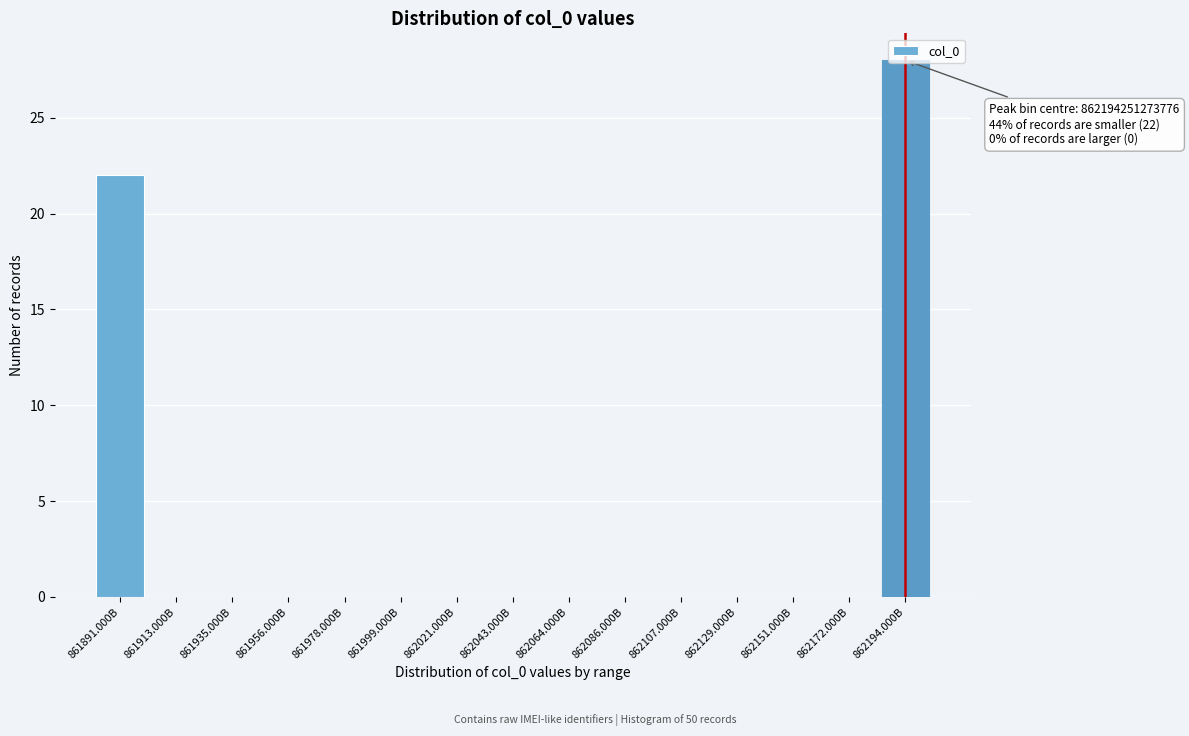

Which has a higher value, 862064.000B or 861891.000B?

861891.000B